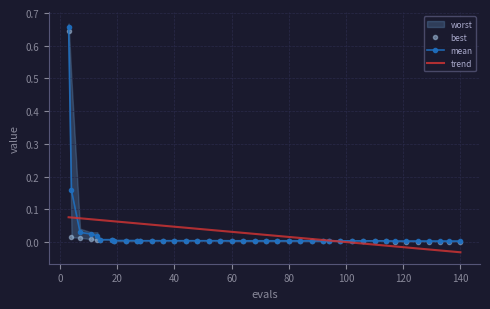

Which series ends up on top after the final intersection of trend and best?

best